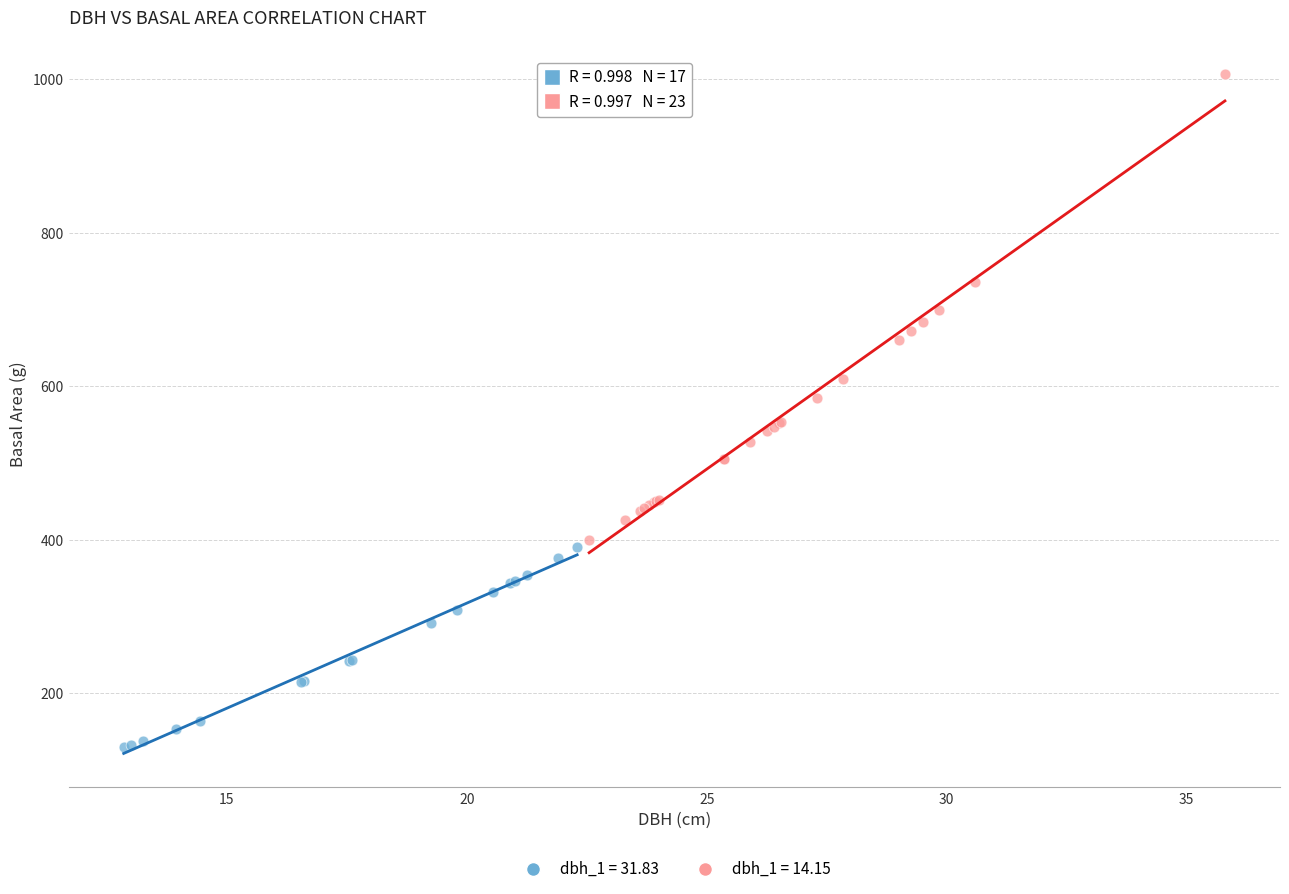

Which series has the largest Y range (max minus min)?

dbh_1 = 14.15